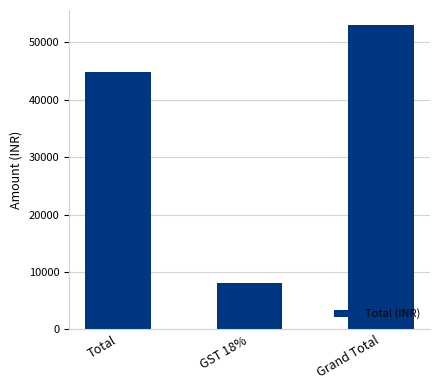

Where is the data nearest to the value 30532?

Total